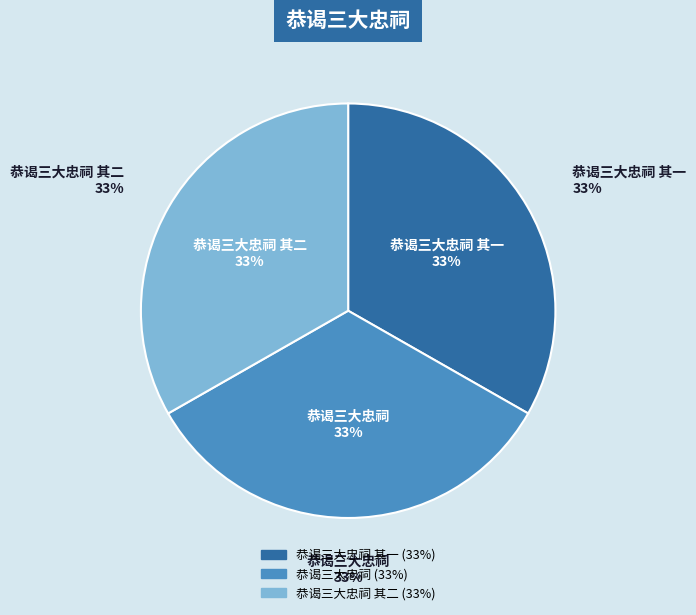

How many segments does this pie chart have?

3